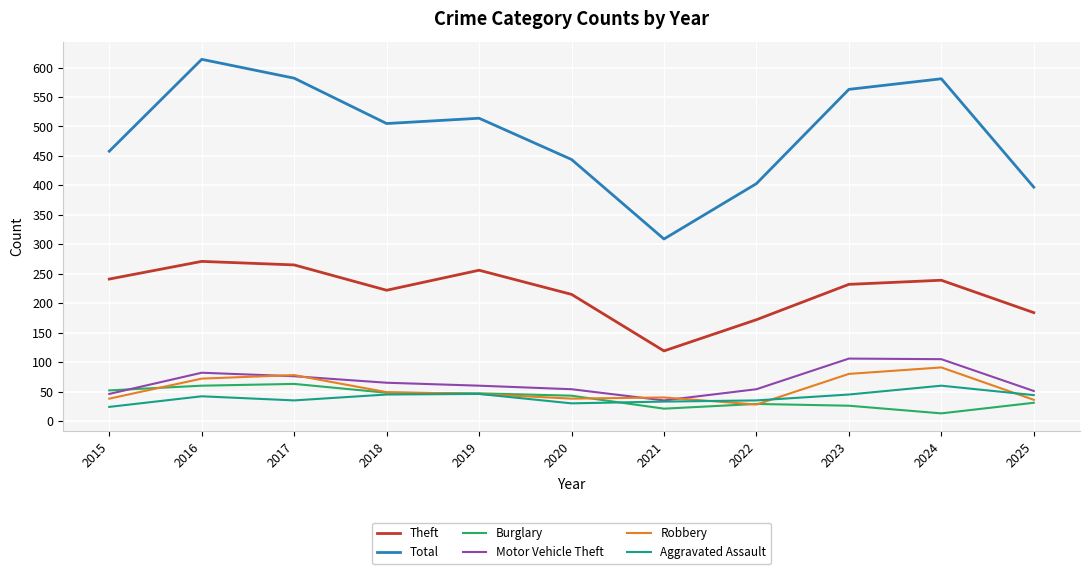

True or false: Robbery has a value of 40 at 2021.

True